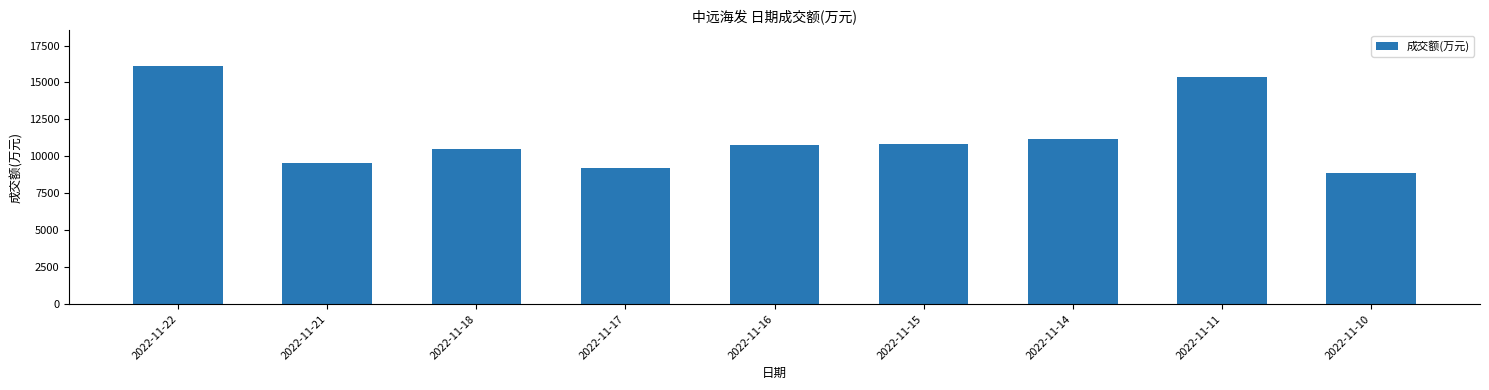

What is the difference between the maximum and minimum values?

7241